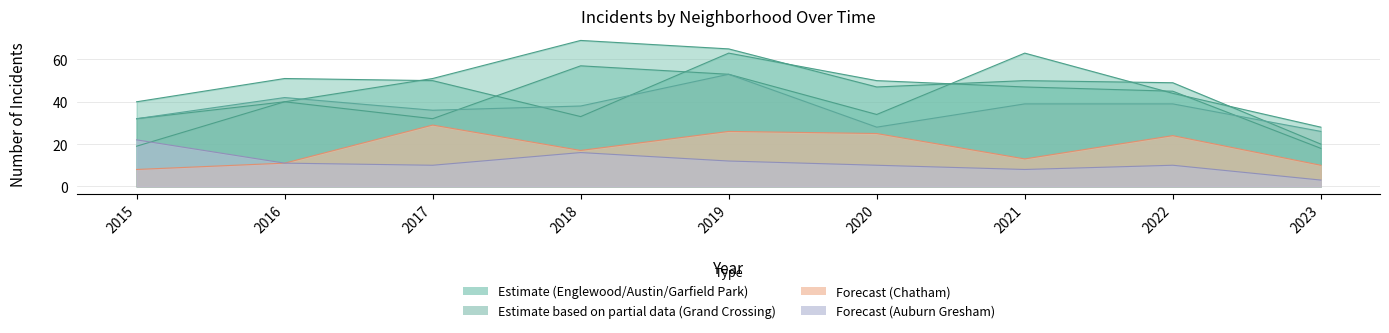

At which category does Auburn Gresham reach its first local peak?

2018